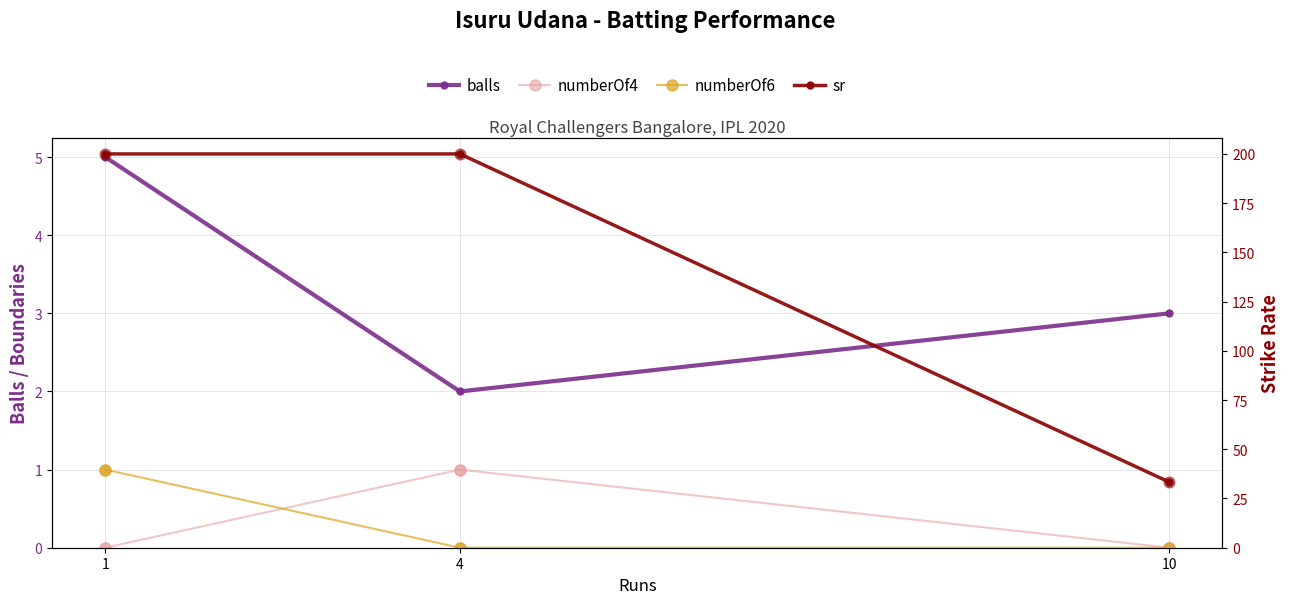

Is the value of numberOf6 at 1 greater than the value of numberOf4 at 10?

Yes